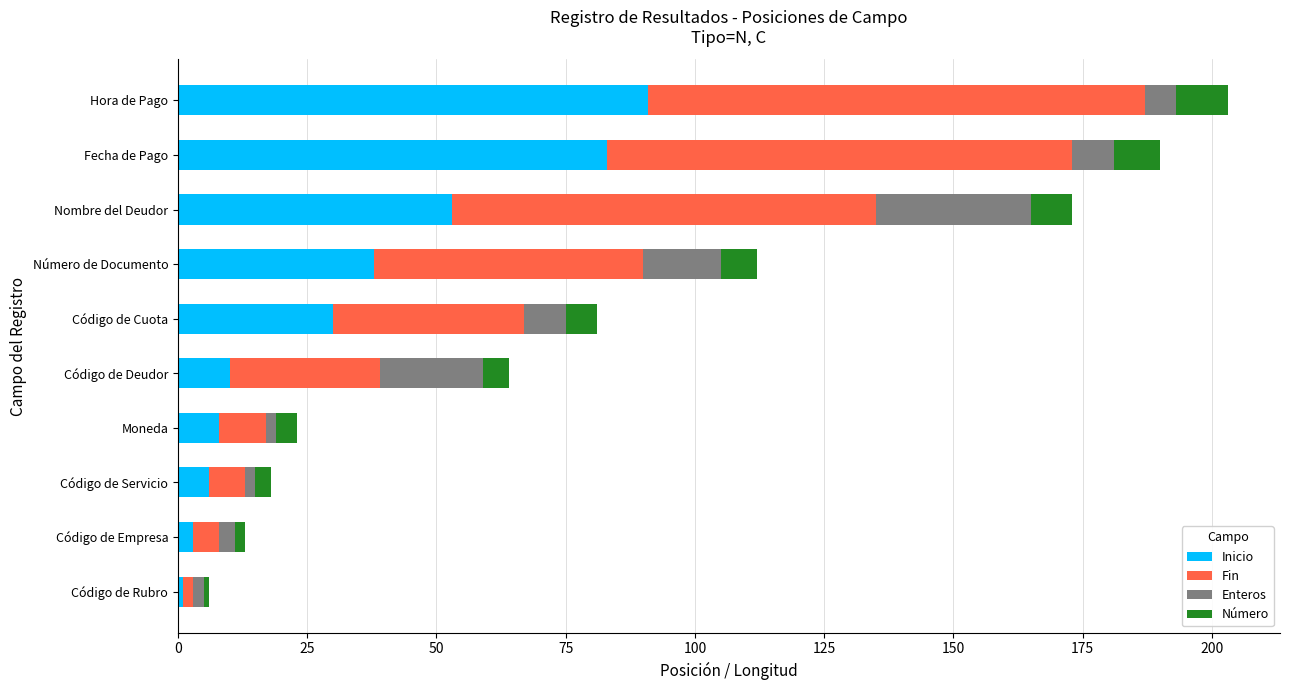

What is the difference between the maximum and minimum values in the Inicio series?

90